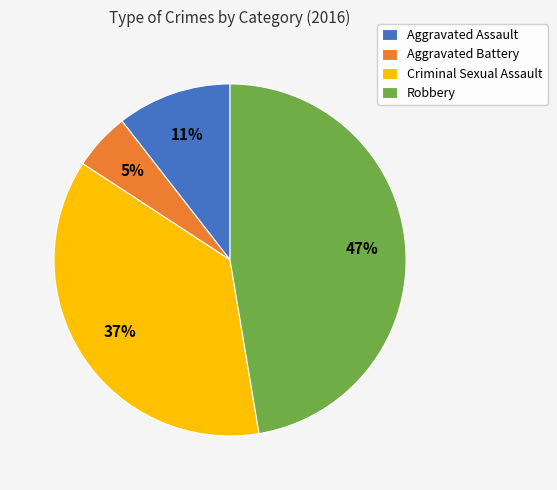

What is the largest slice in the pie chart?

Robbery